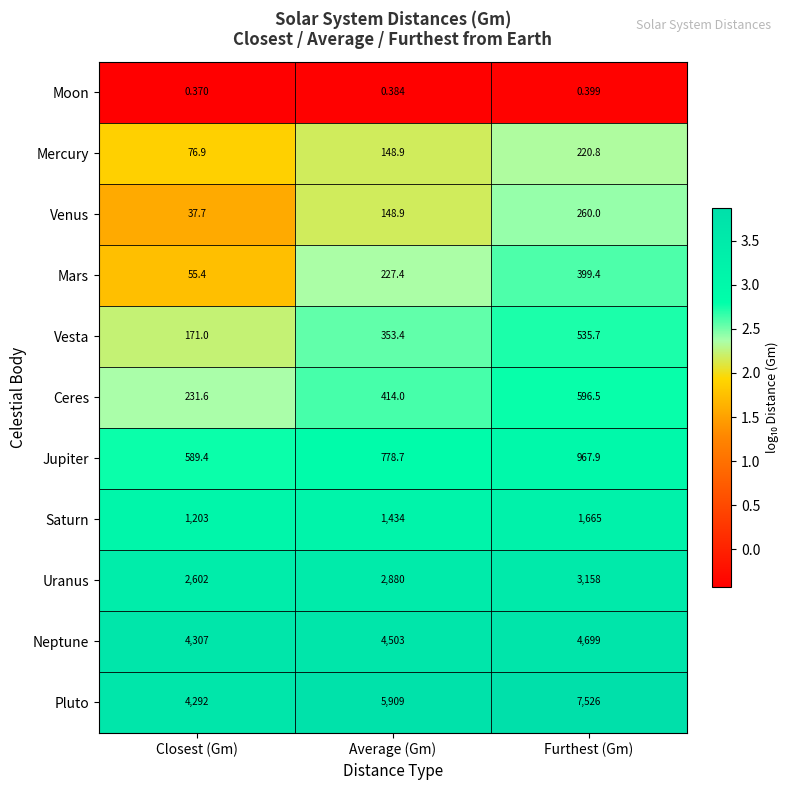

Which series has the largest total across all categories?

Pluto